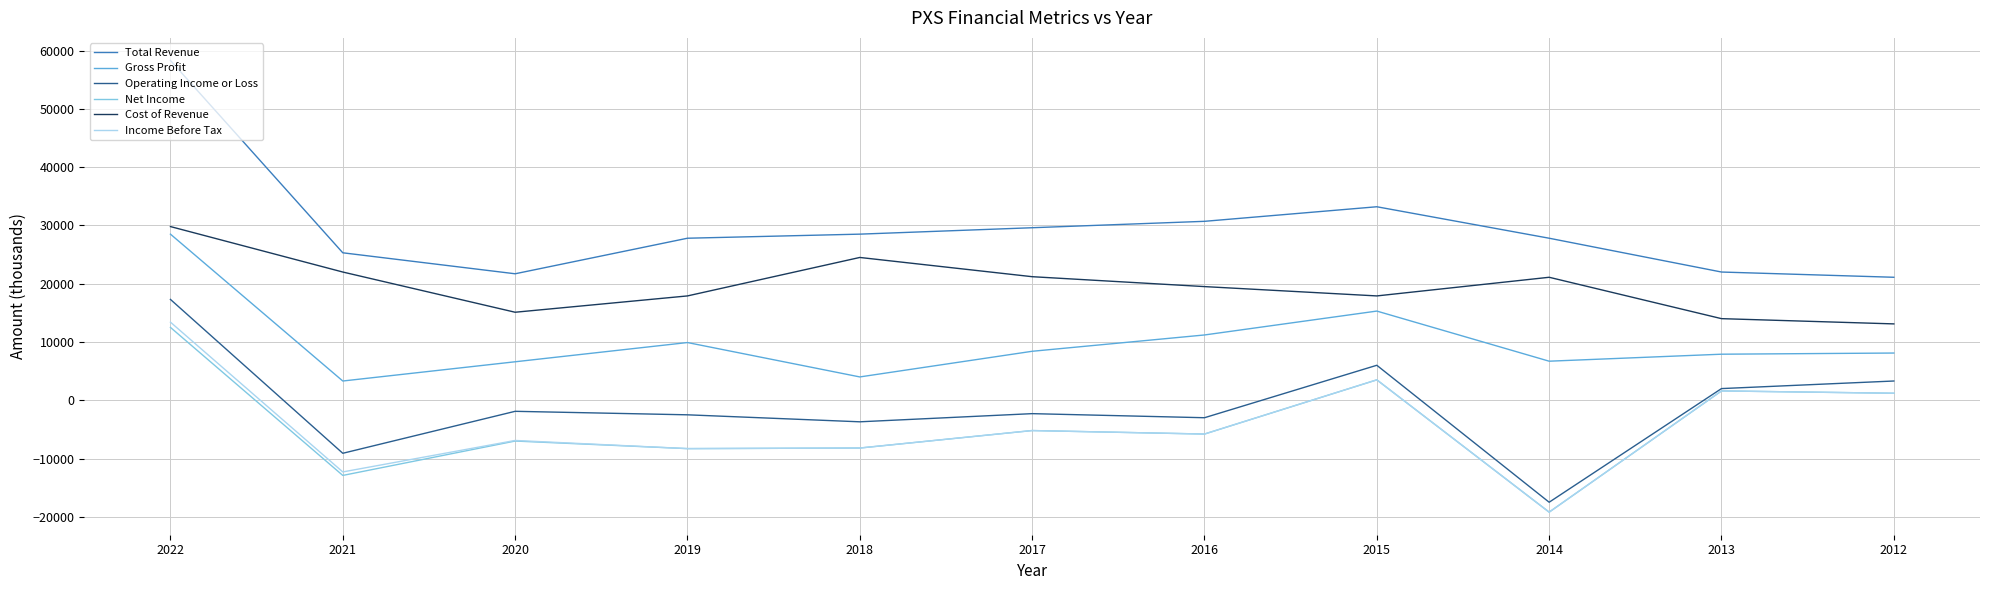

What is the greatest value displayed?

58300